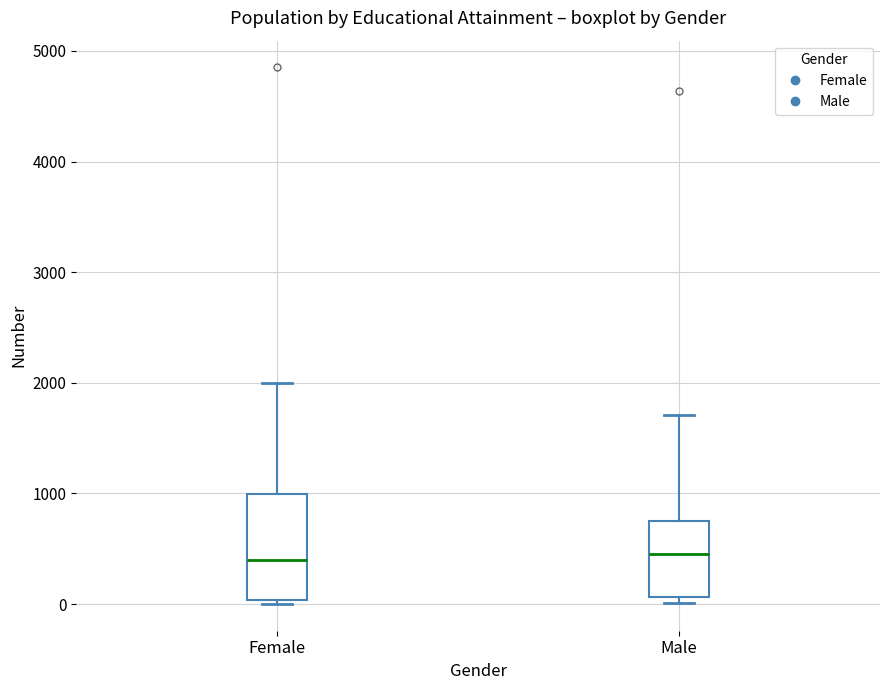

Which box is the tallest, from its lower edge to its upper edge?

Female